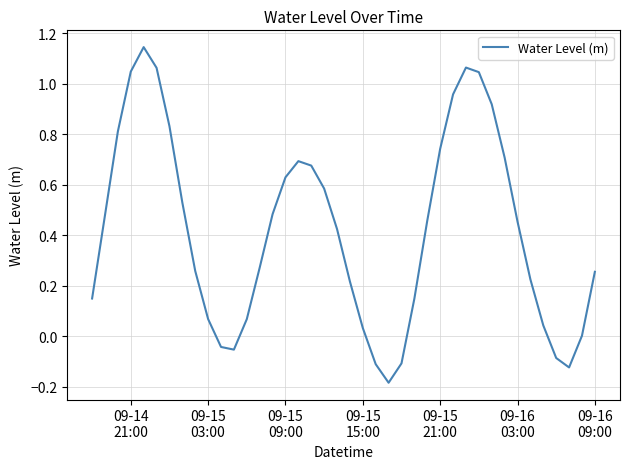

What is the difference between the maximum and minimum values?

1.3